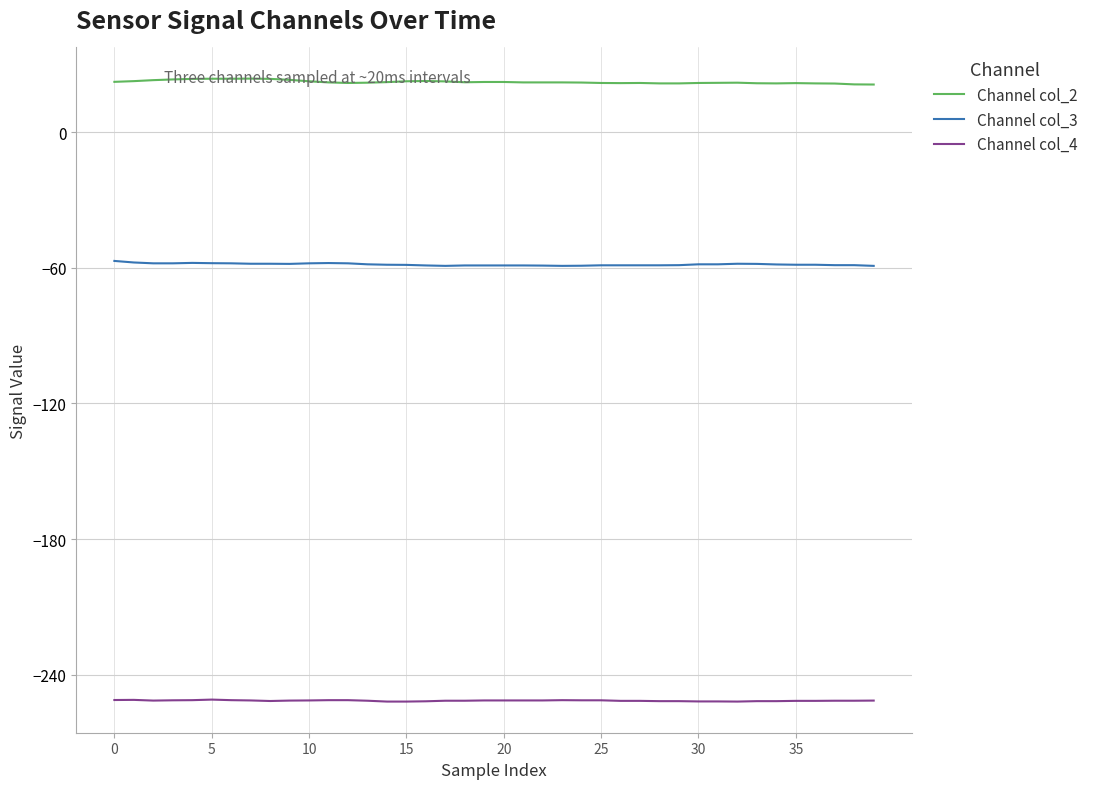

List the series in order of their overall mean, lowest first.

Channel col_4, Channel col_3, Channel col_2